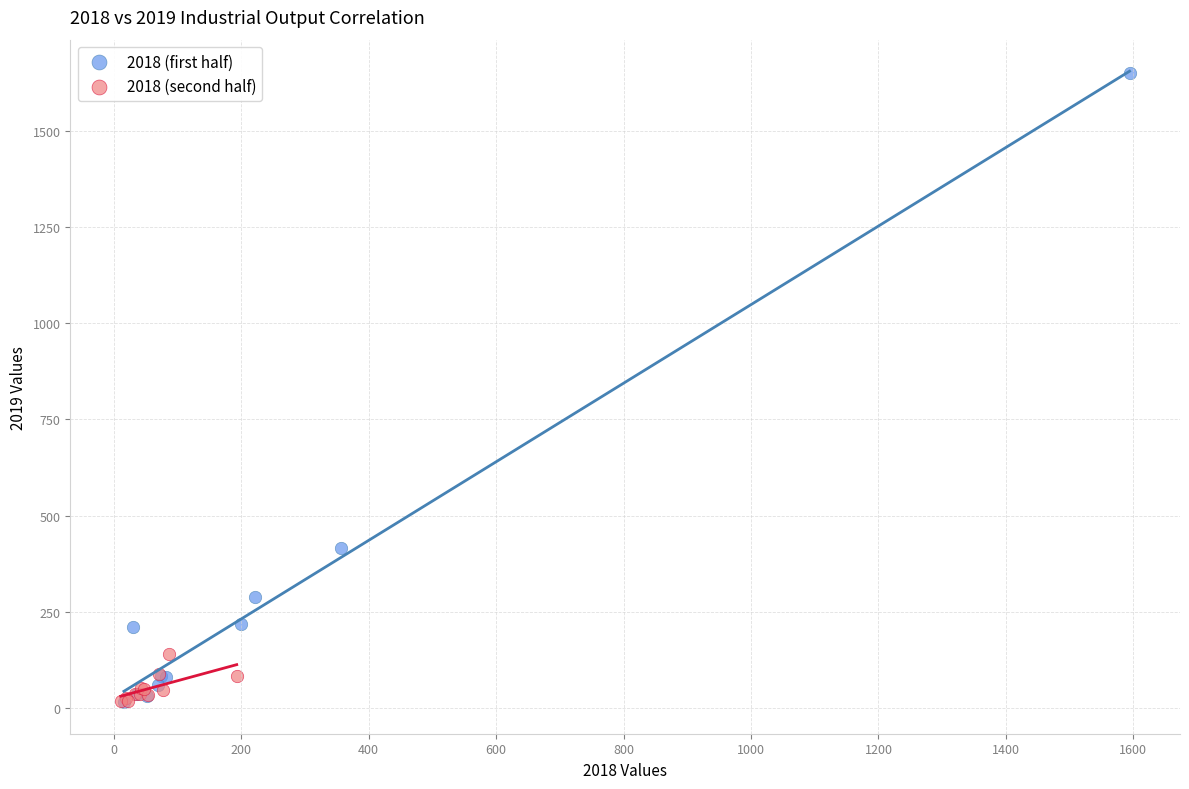

Which series reaches the maximum Y coordinate?

2018 (first half)